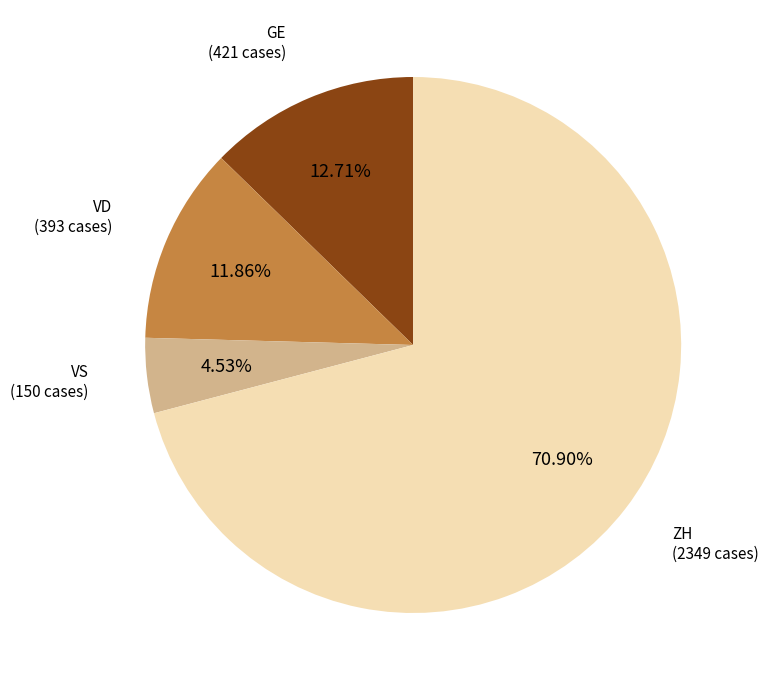

Count the number of slices in the pie.

4